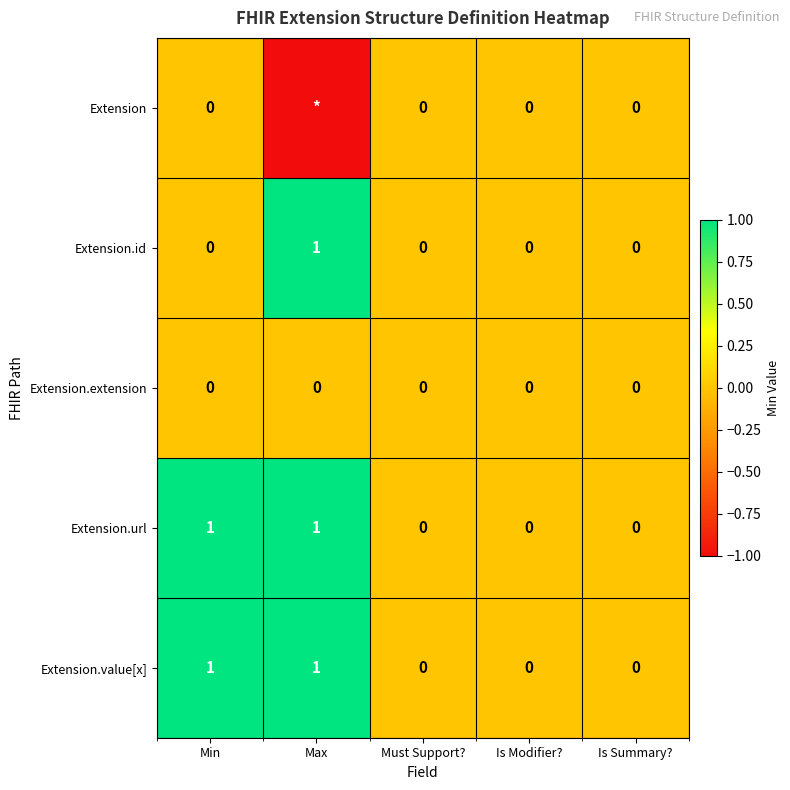

Is it true that Extension.value[x] equals 1 at Max?

True